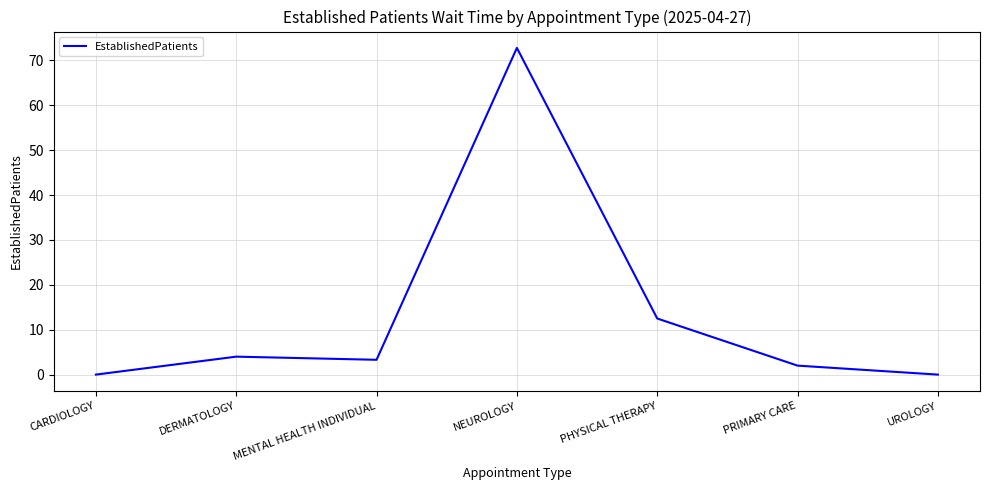

What is the sum of the values at MENTAL HEALTH INDIVIDUAL and UROLOGY?

3.3